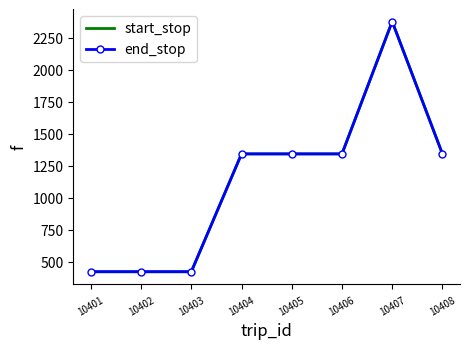

How many end_stop values are between 421 and 1341?

7